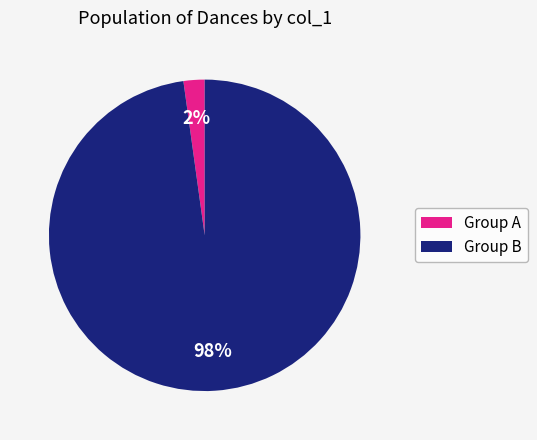

To the nearest percent, what is the average slice percentage?

50%